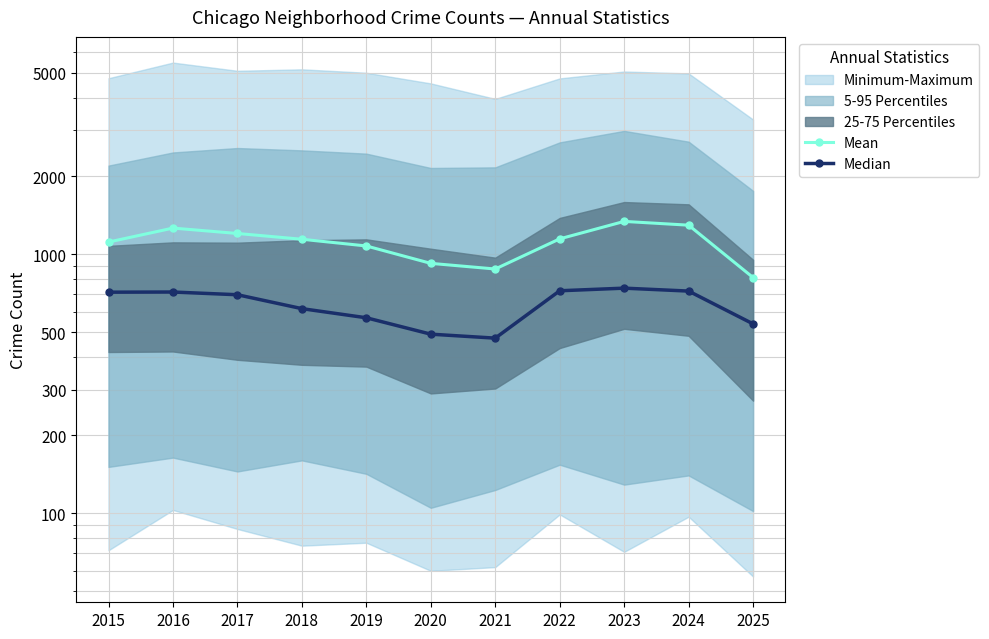

How many lines are shown in the chart?

2